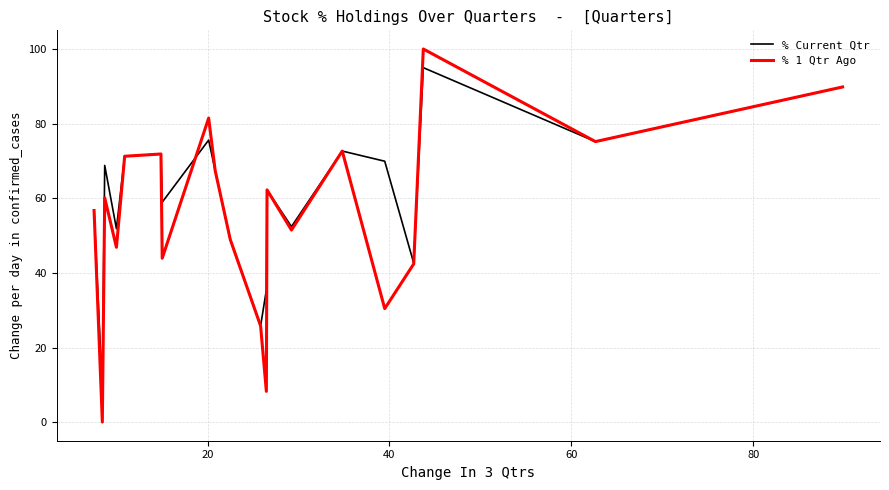

What are all the series names shown in the legend?

% Current Qtr, % 1 Qtr Ago